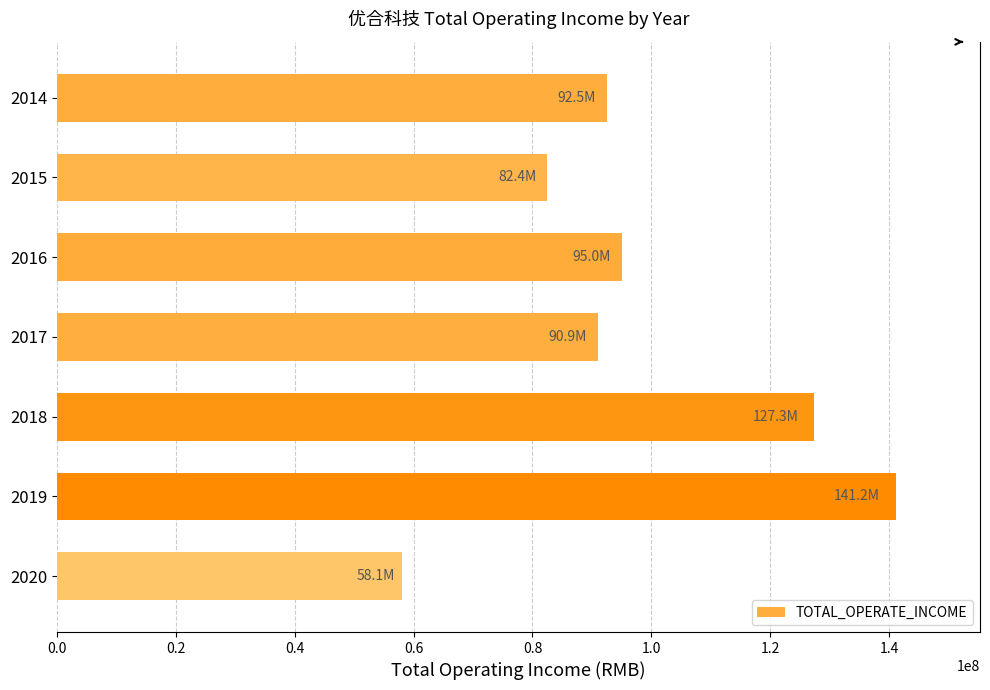

What is the difference between the second highest and minimum values?

69233955.3